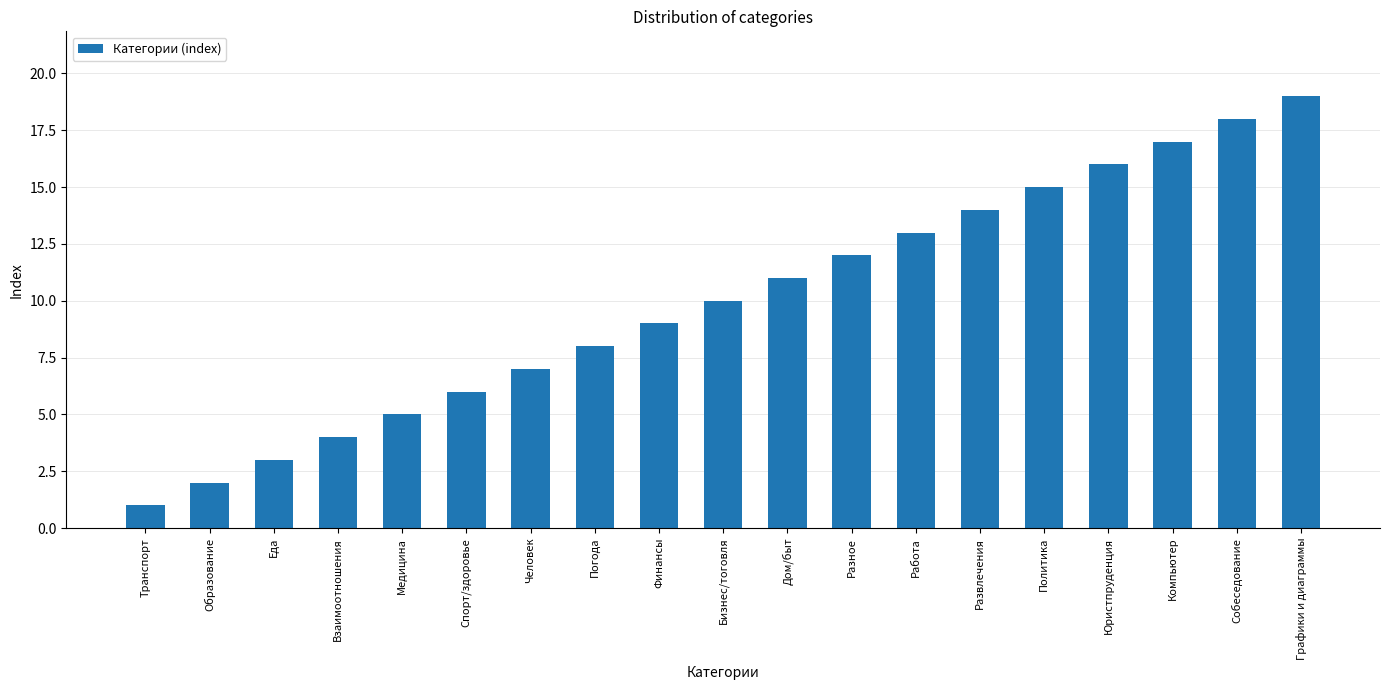

What is the value of the 13th bar from the left?

13